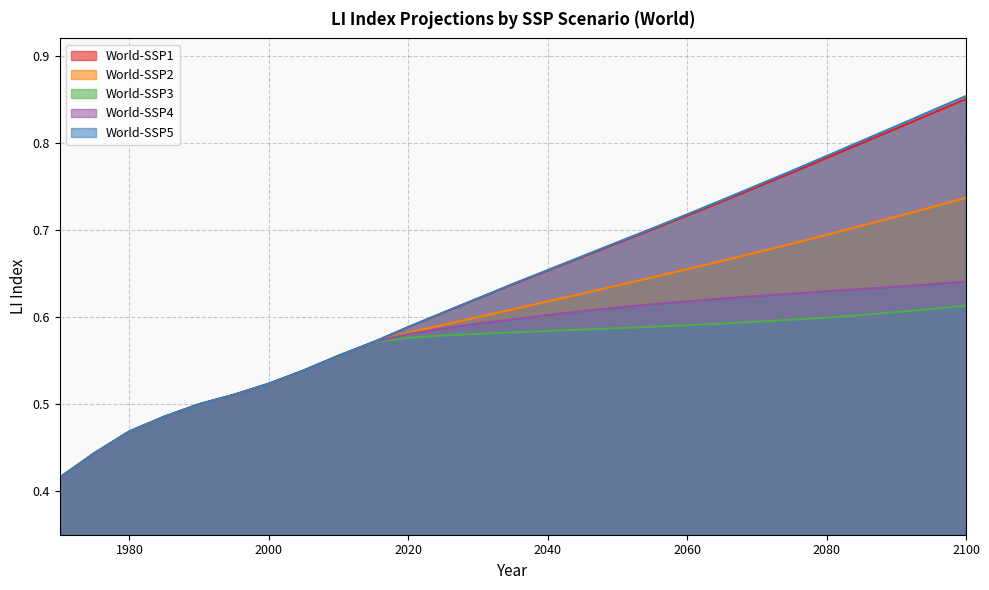

Does the chart display data point markers on the line(s)?

No